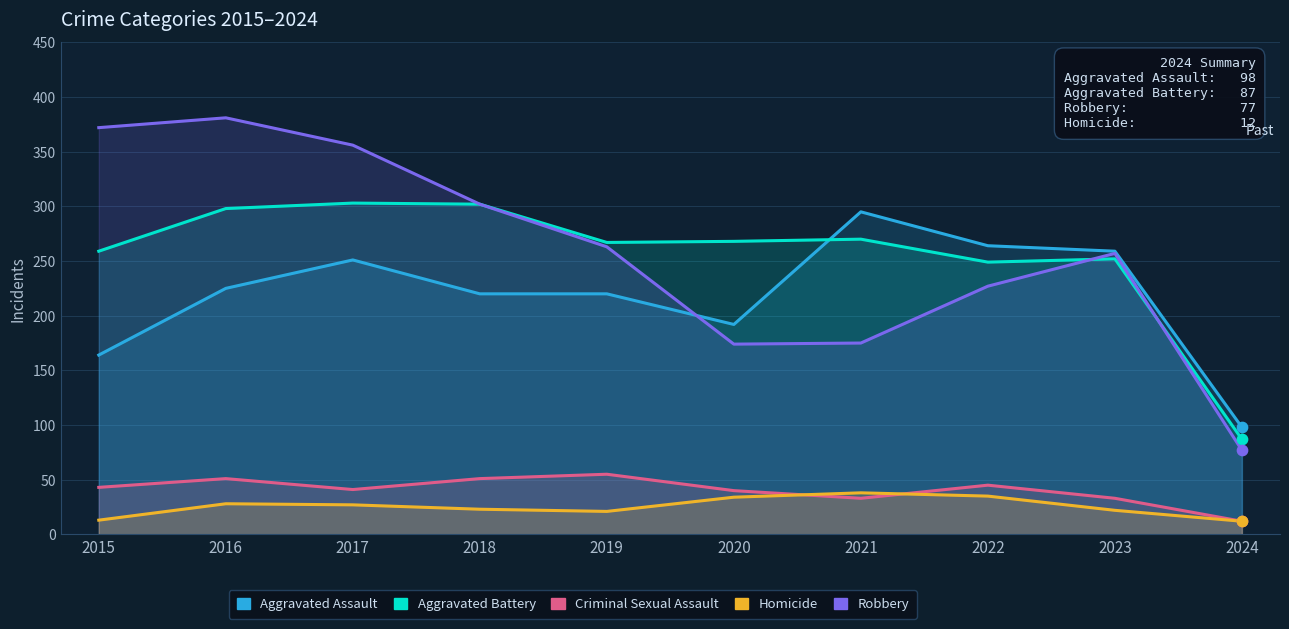

Which series reaches the maximum Y coordinate?

Robbery